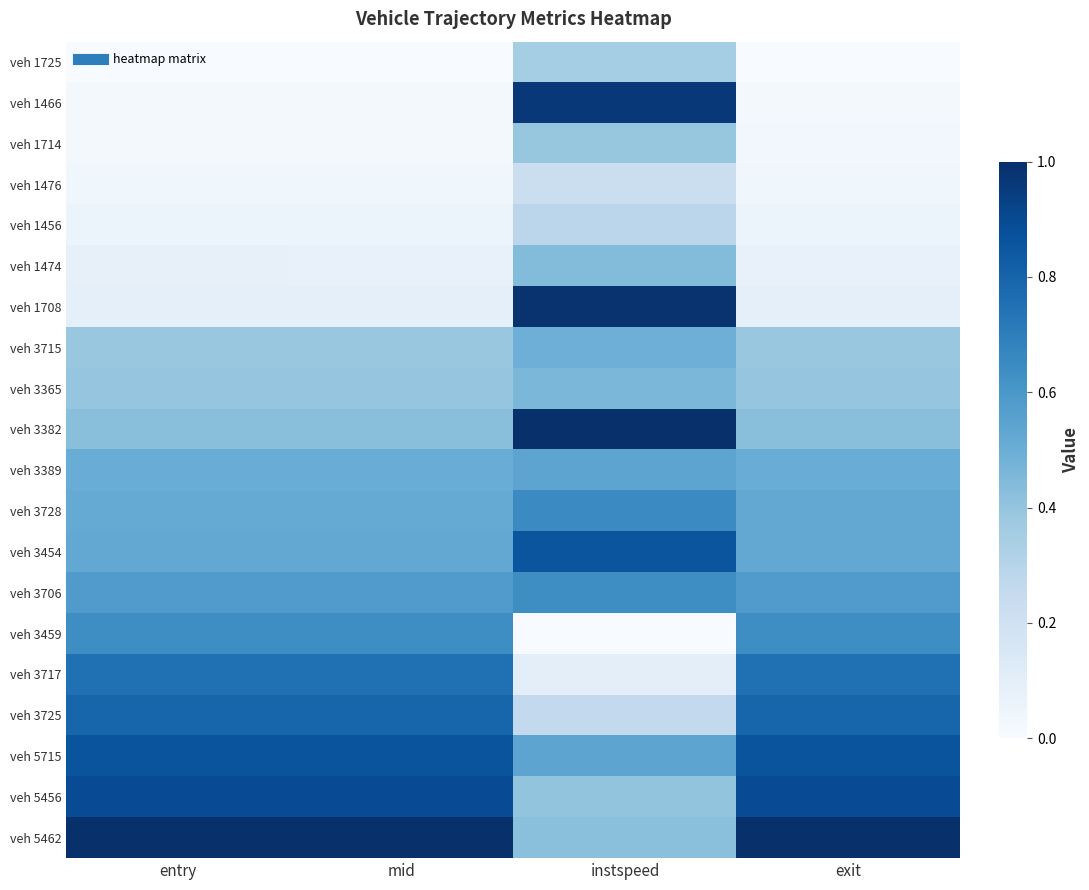

Reading left to right, extract all data points from this chart.

veh 1725: entry=0.0	mid=0.0	instspeed=0.4	exit=0.0
veh 1466: entry=0.0	mid=0.0	instspeed=1.0	exit=0.0
veh 1714: entry=0.0	mid=0.0	instspeed=0.4	exit=0.0
veh 1476: entry=0.0	mid=0.0	instspeed=0.2	exit=0.0
veh 1456: entry=0.1	mid=0.1	instspeed=0.3	exit=0.1
veh 1474: entry=0.1	mid=0.1	instspeed=0.4	exit=0.1
veh 1708: entry=0.1	mid=0.1	instspeed=1.0	exit=0.1
veh 3715: entry=0.4	mid=0.4	instspeed=0.5	exit=0.4
veh 3365: entry=0.4	mid=0.4	instspeed=0.5	exit=0.4
veh 3382: entry=0.4	mid=0.4	instspeed=1.0	exit=0.4
veh 3389: entry=0.5	mid=0.5	instspeed=0.5	exit=0.5
veh 3728: entry=0.5	mid=0.5	instspeed=0.7	exit=0.5
veh 3454: entry=0.5	mid=0.5	instspeed=0.9	exit=0.5
veh 3706: entry=0.6	mid=0.6	instspeed=0.6	exit=0.6
veh 3459: entry=0.6	mid=0.6	instspeed=0.0	exit=0.6
veh 3717: entry=0.8	mid=0.8	instspeed=0.1	exit=0.8
veh 3725: entry=0.8	mid=0.8	instspeed=0.3	exit=0.8
veh 5715: entry=0.9	mid=0.9	instspeed=0.5	exit=0.9
veh 5456: entry=0.9	mid=0.9	instspeed=0.4	exit=0.9
veh 5462: entry=1.0	mid=1.0	instspeed=0.4	exit=1.0